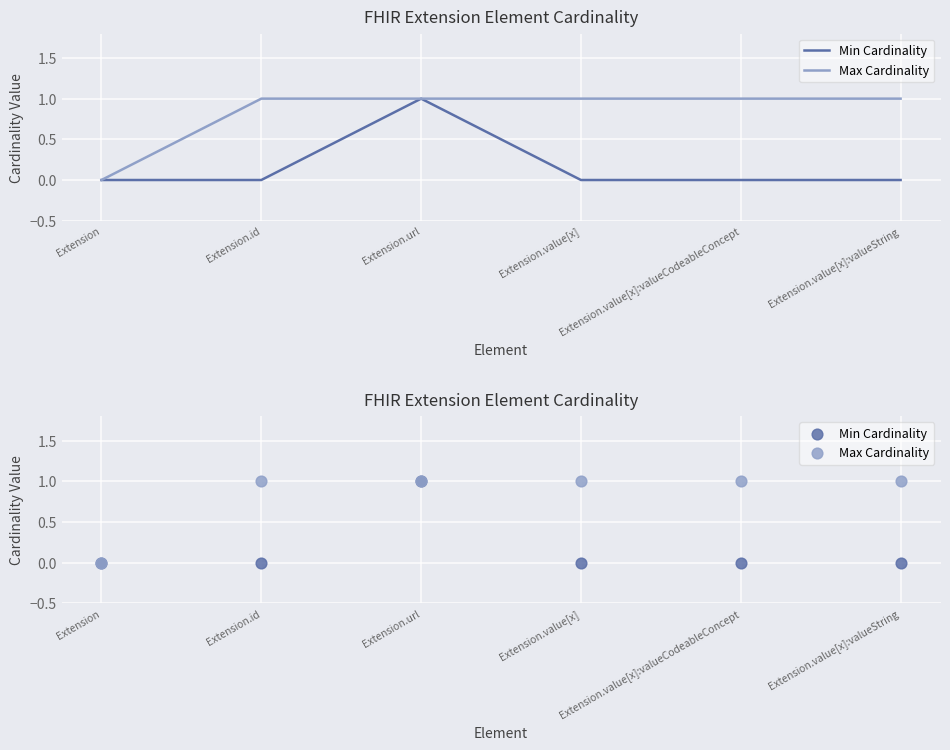

Which series has the largest total across all categories?

Max Cardinality